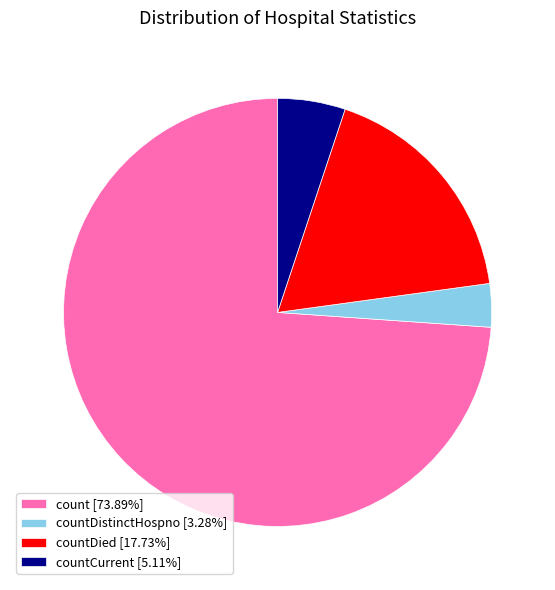

Is the sum of count [73.89%] and countDied [17.73%] greater than half?

Yes